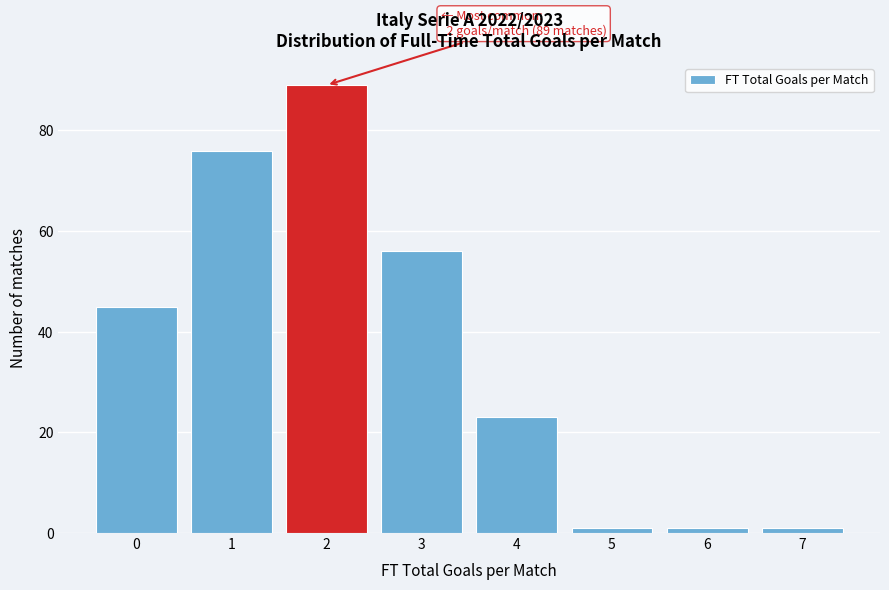

Reading left to right, extract all data points from this chart.

45	76	89	56	23	1	1	1